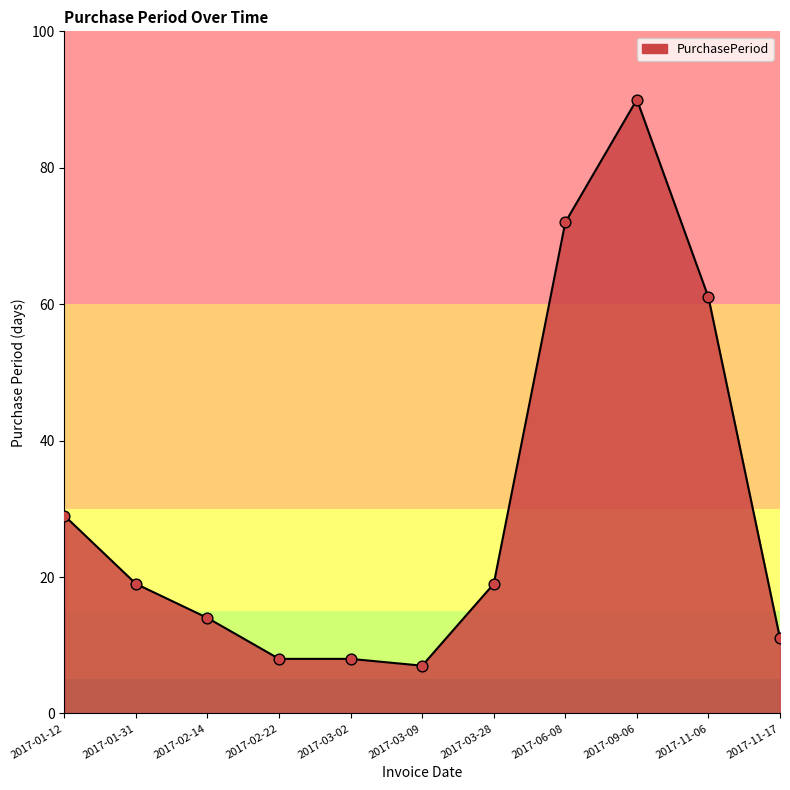

What is the ratio of the value at 2017-03-09 to the value at 2017-11-06?

0.1